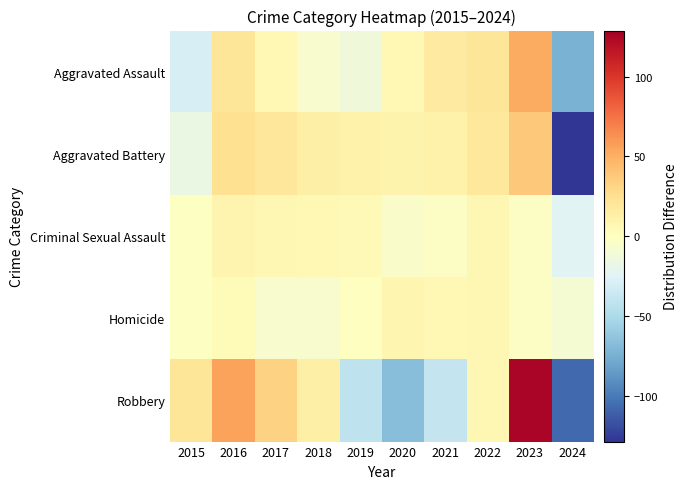

Which series changed the most between 2019 and 2021?

Aggravated Assault